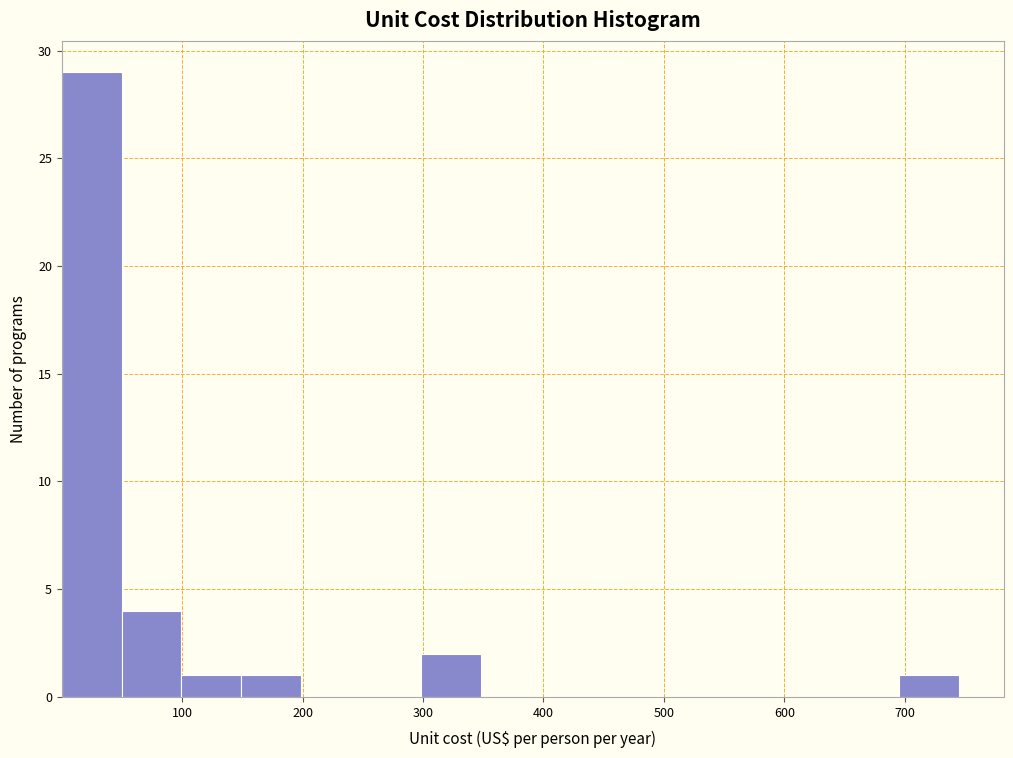

Reading left to right, list every bar in this chart as the range it spans on the x-axis followed by its height. Neither the bar edges nor the heights are printed on the chart, so give them approximately, as read against the axes.

0 to 50: 29
50 to 100: 4
100 to 150: 1
150 to 200: 1
200 to 250: 0
250 to 300: 0
300 to 350: 2
350 to 400: 0
400 to 450: 0
450 to 500: 0
500 to 550: 0
550 to 600: 0
600 to 650: 0
650 to 700: 0
700 to 750: 1